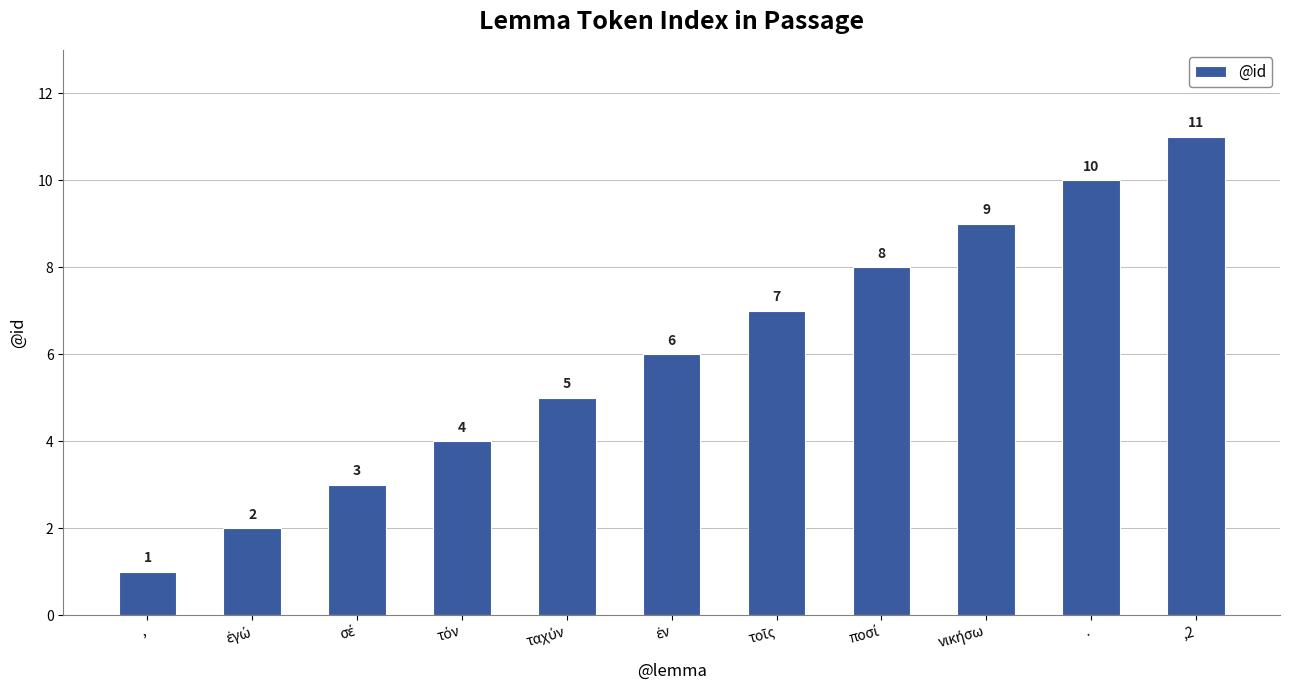

How many values are between 3 and 9?

7